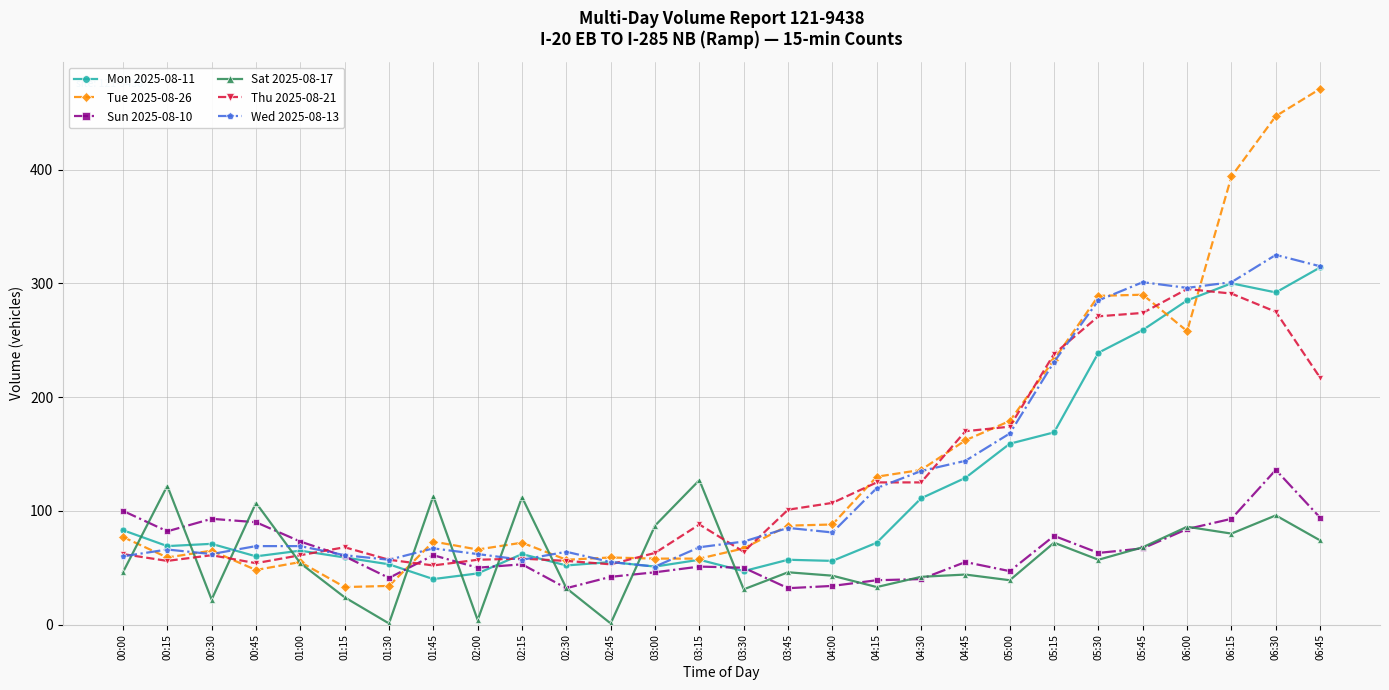

How many intersections are there between Mon 2025-08-11 and Sat 2025-08-17?

10